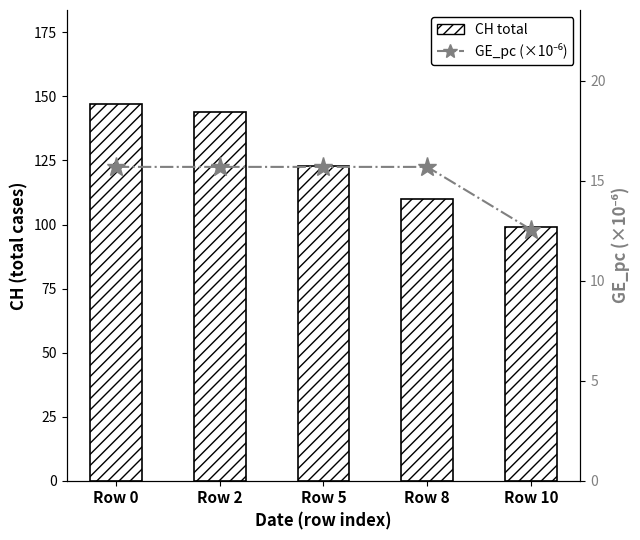

What is the value of the GE_pc (×10⁻⁶) bar at the 4th from the left?

15.7